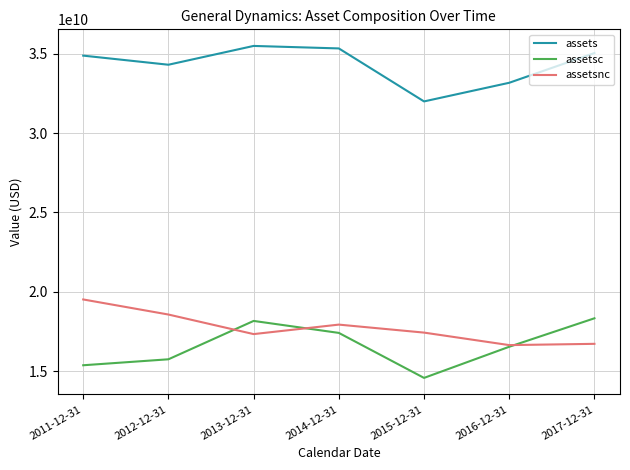

What are all the series names shown in the legend?

assets, assetsc, assetsnc